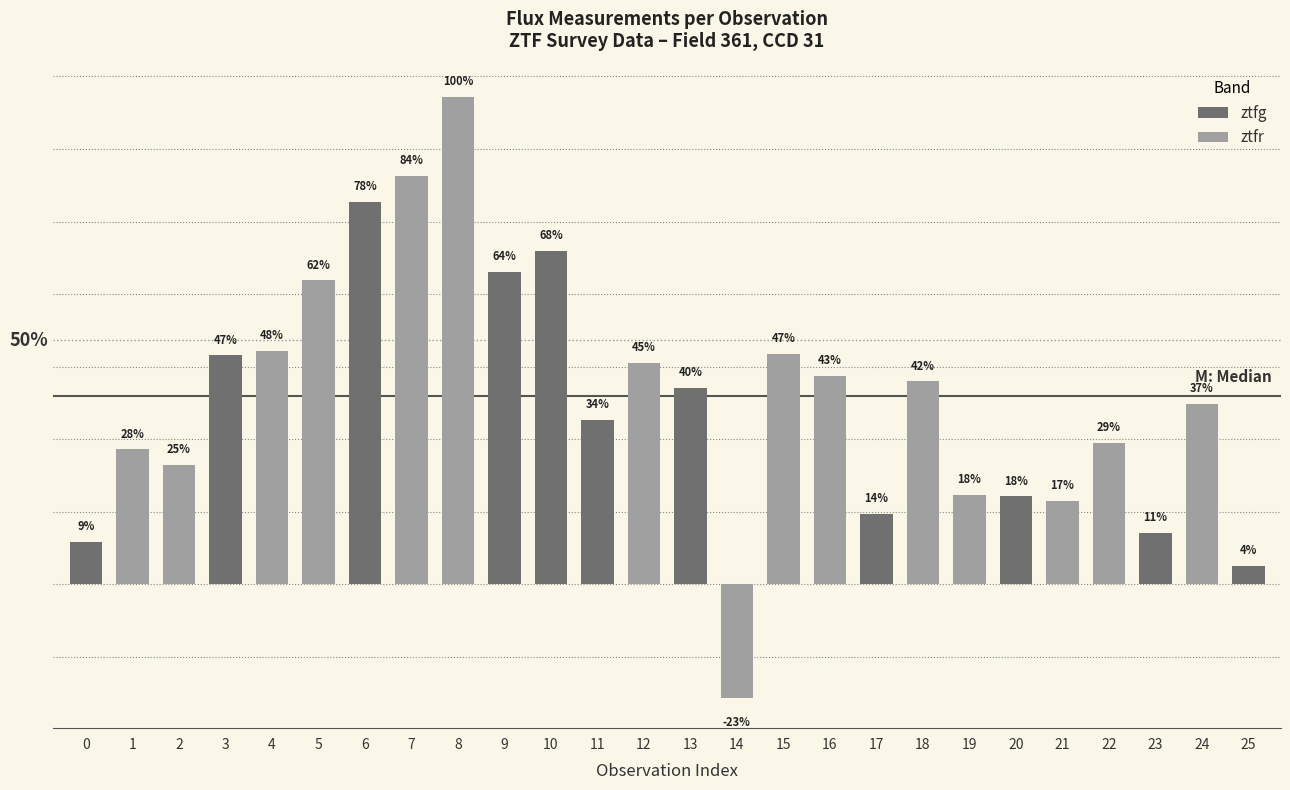

Rank the categories by value from lowest to highest.

14, 25, 0, 23, 17, 21, 20, 19, 2, 1, 22, 11, 24, 13, 18, 16, 12, 3, 15, 4, 5, 9, 10, 6, 7, 8